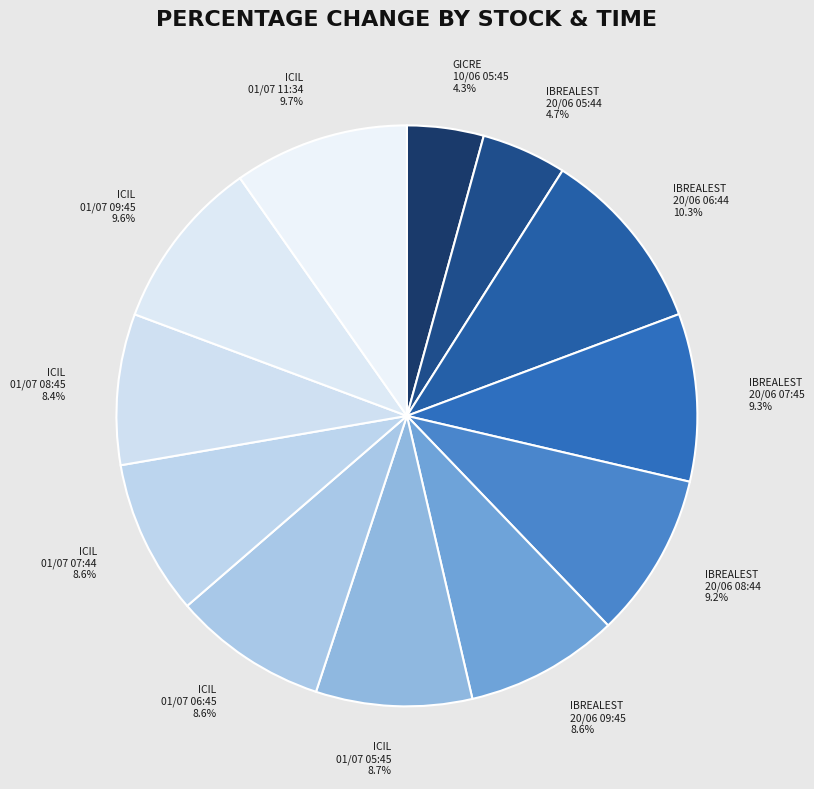

Does ICIL 01/07 08:45 account for over 50% of the chart?

No